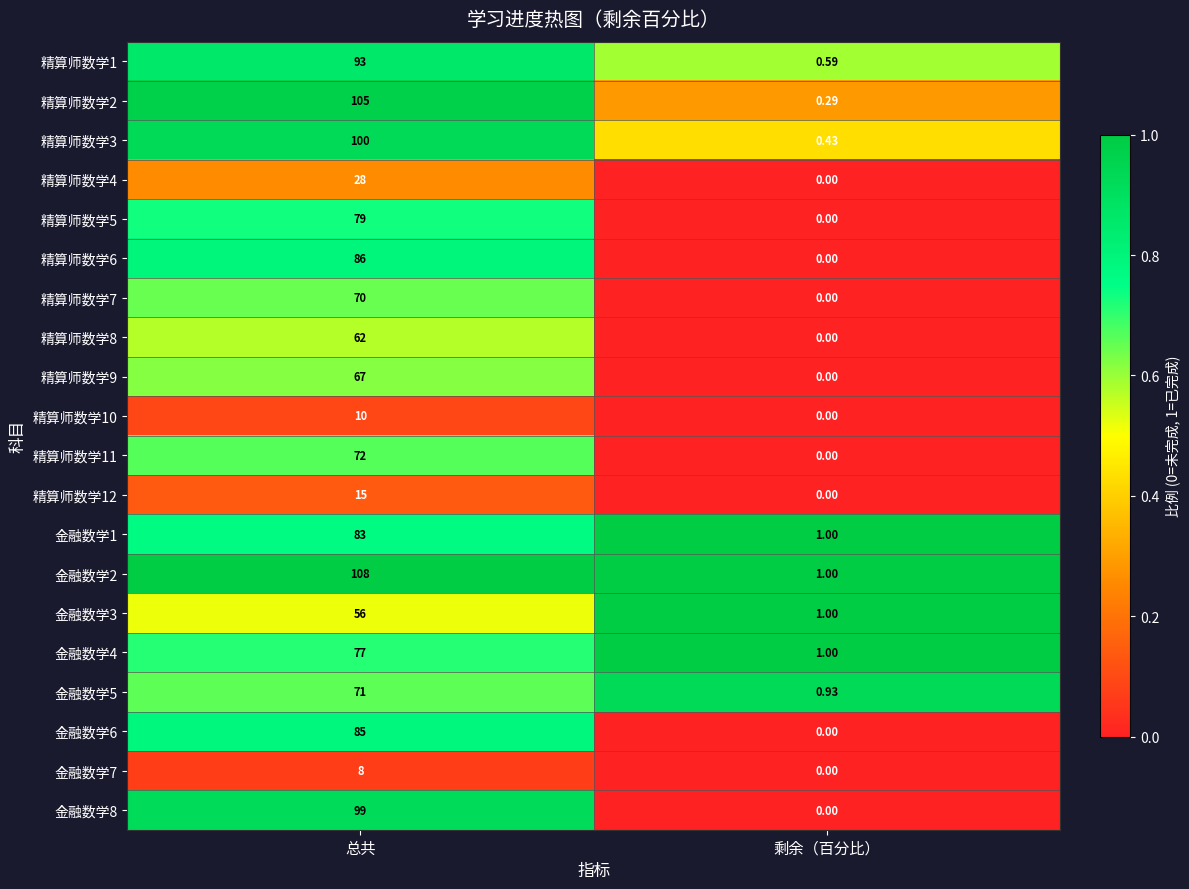

At which label is 金融数学3 closest to 28?

剩余（百分比）